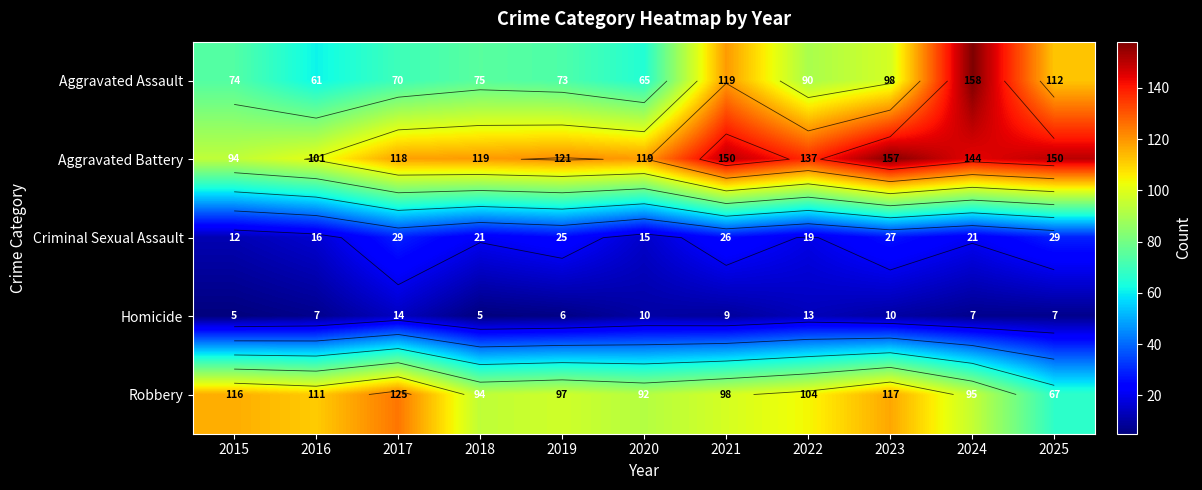

How many values in the Homicide series are below 7?

3